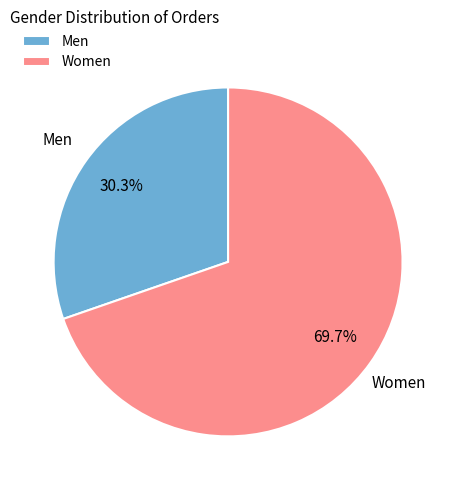

What is the ratio of the value at Women to the value at Men?

2.3